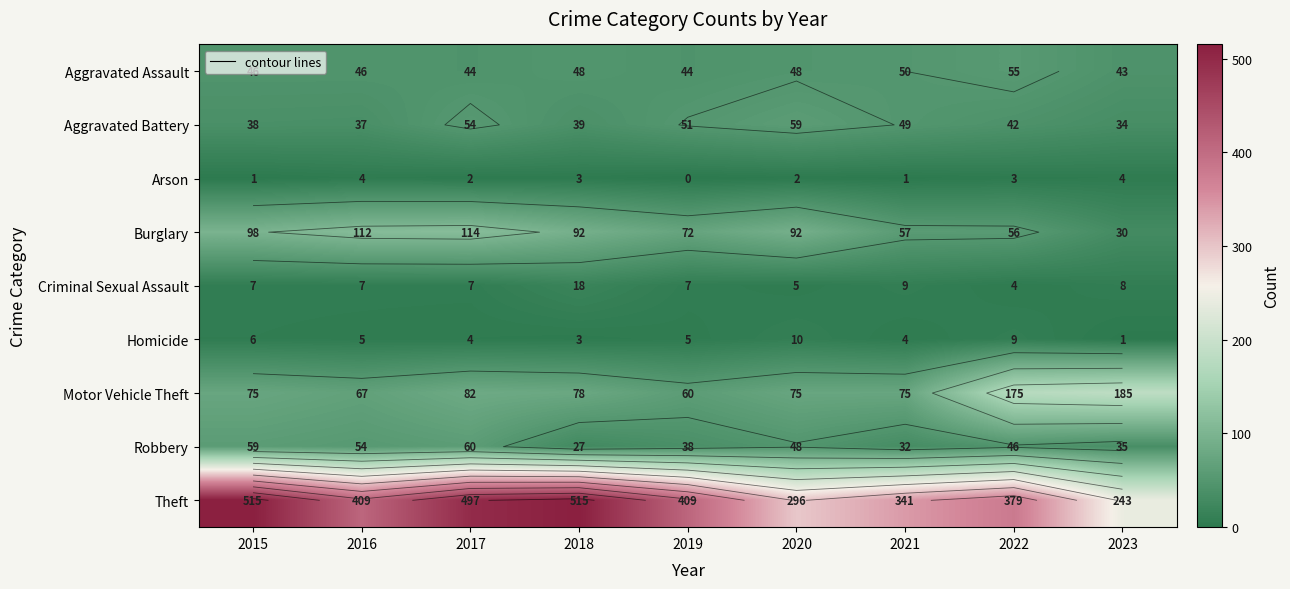

Is it true that Burglary equals 30 at 2023?

True